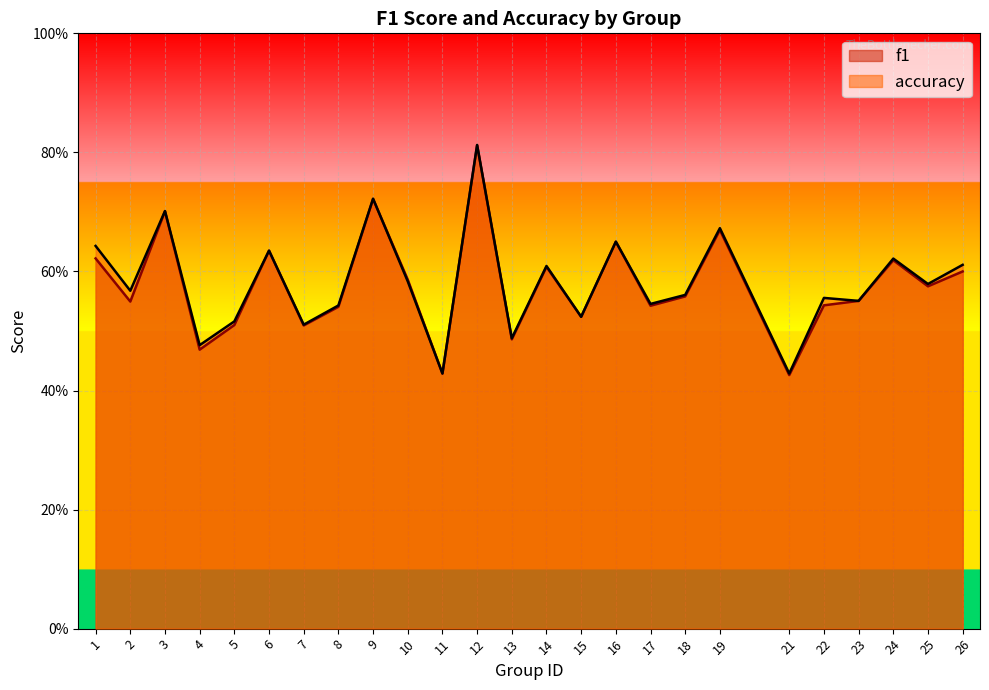

The value of f1 at 19 is 0.7. True or false?

True